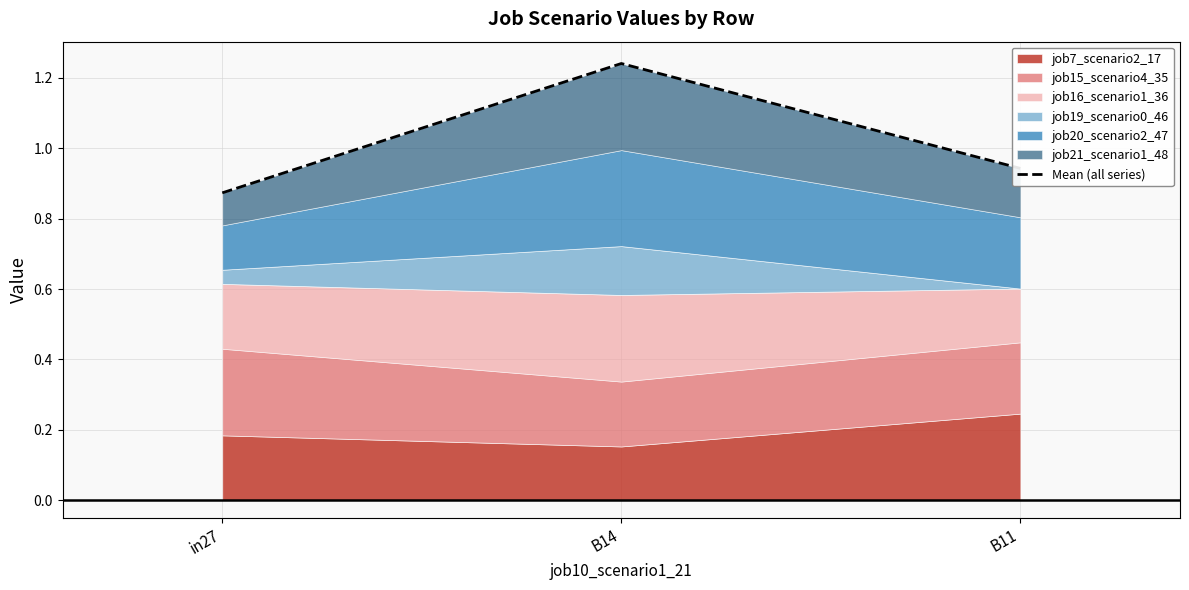

True or false: the data shows 0.5 at in27.

False